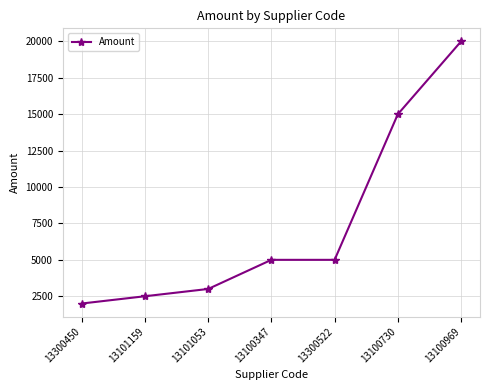

What is the average value?

7500